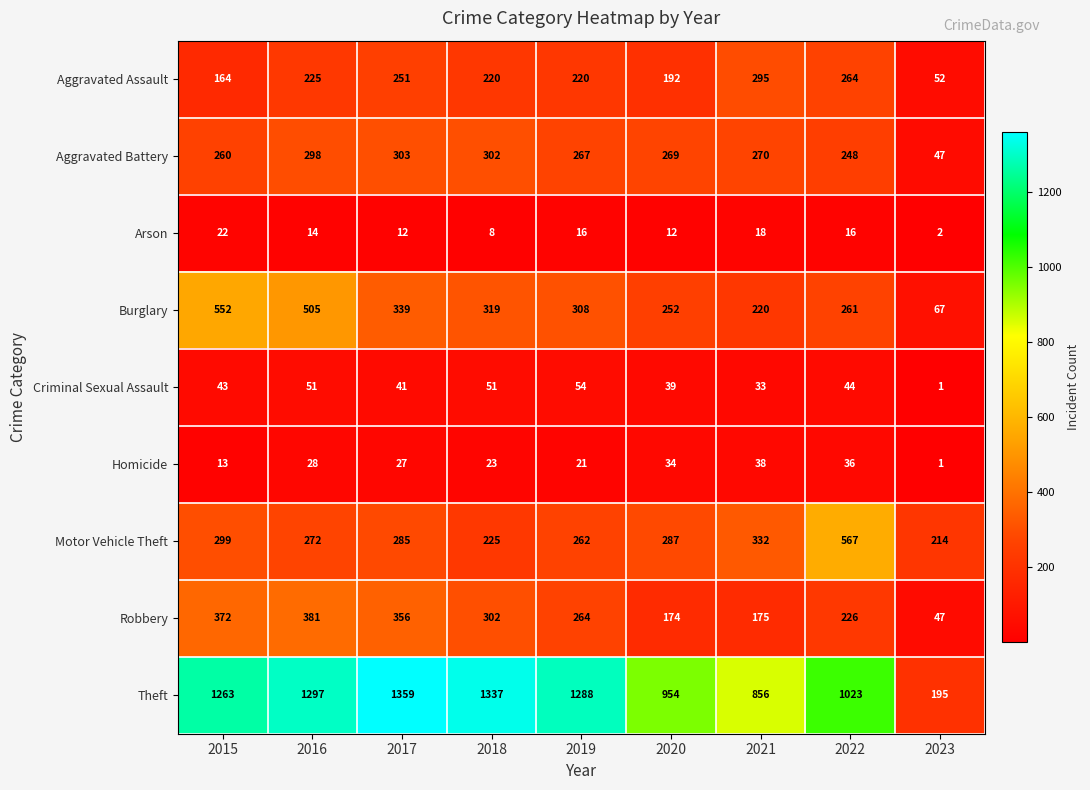

What is the maximum value for Burglary?

552